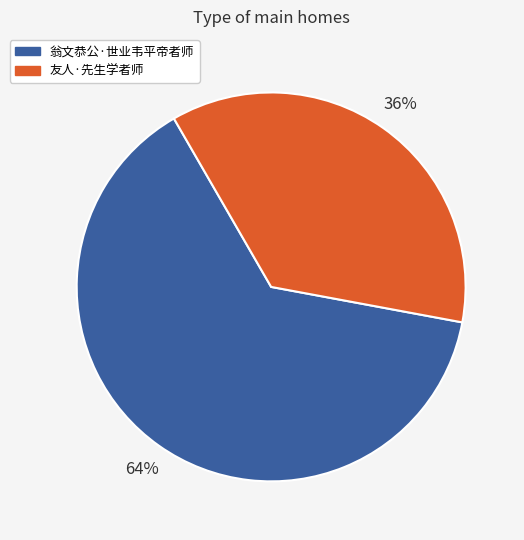

To the nearest percent, what is the combined percentage of 友人·先生学者师 and 翁文恭公·世业韦平帝者师?

100%